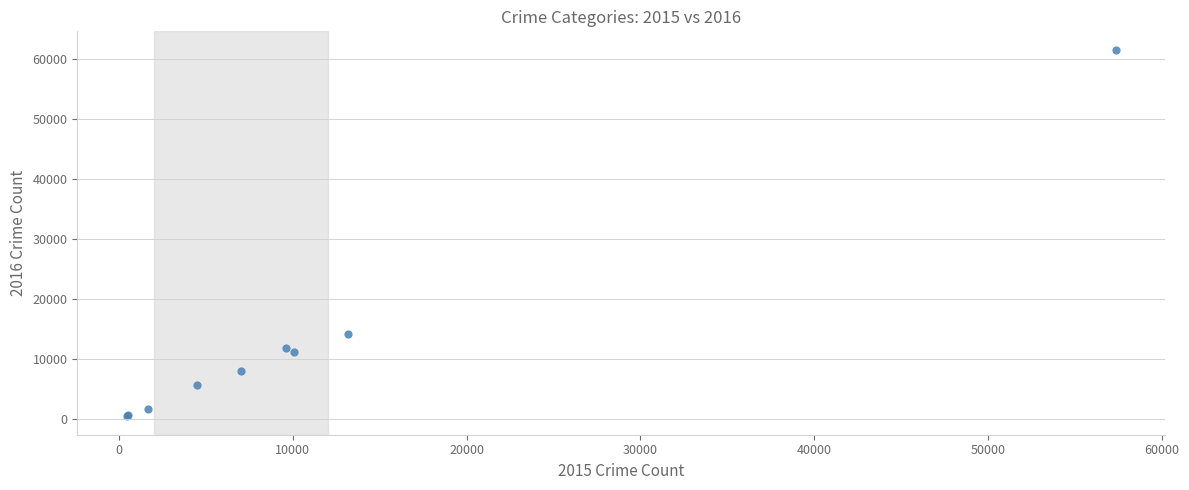

What Y value in the scatter plot is closest to 31067?

14289